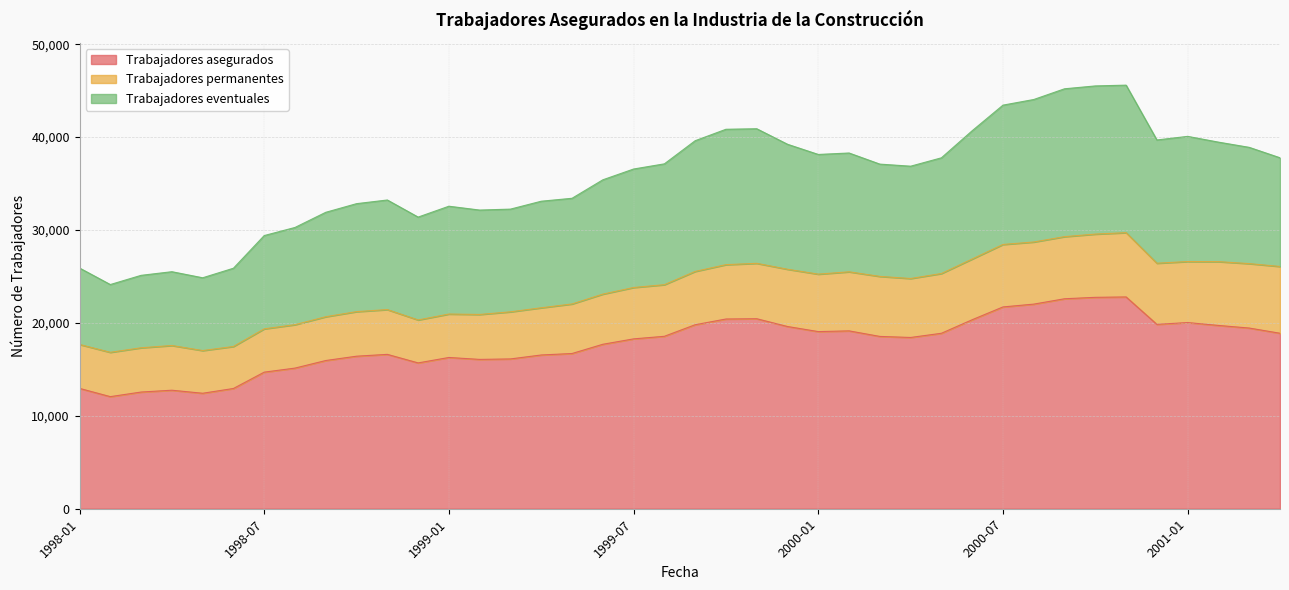

What is the highest value of the Trabajadores asegurados series?

22797